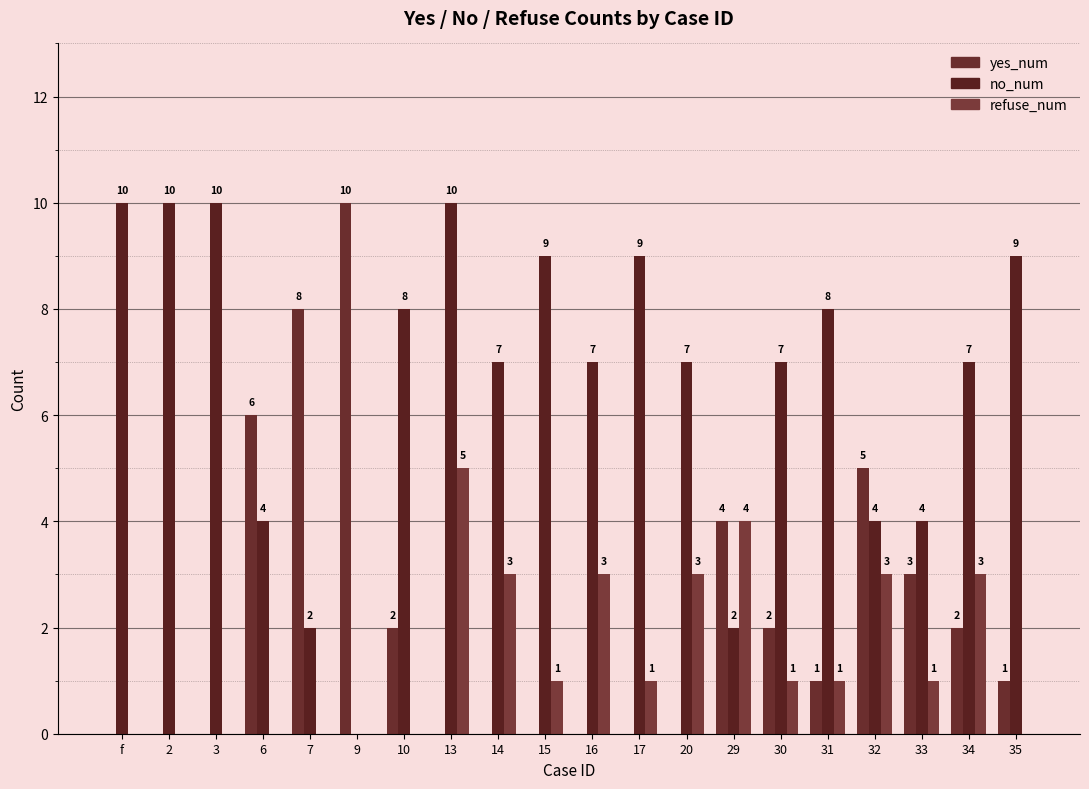

True or false: no_num has a value of 2 at 32.

False